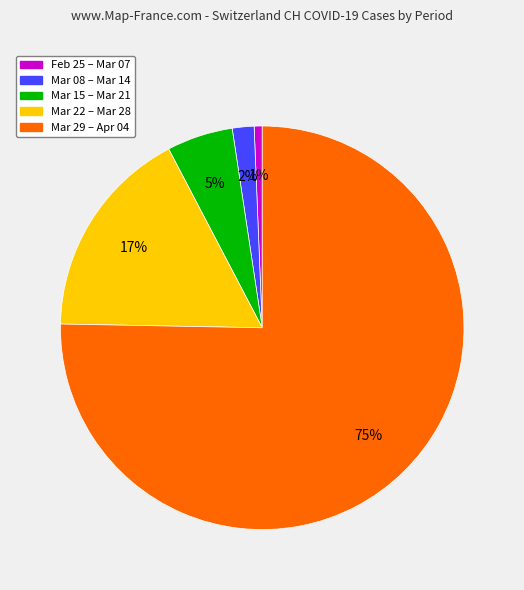

How many slices are in this pie chart?

5